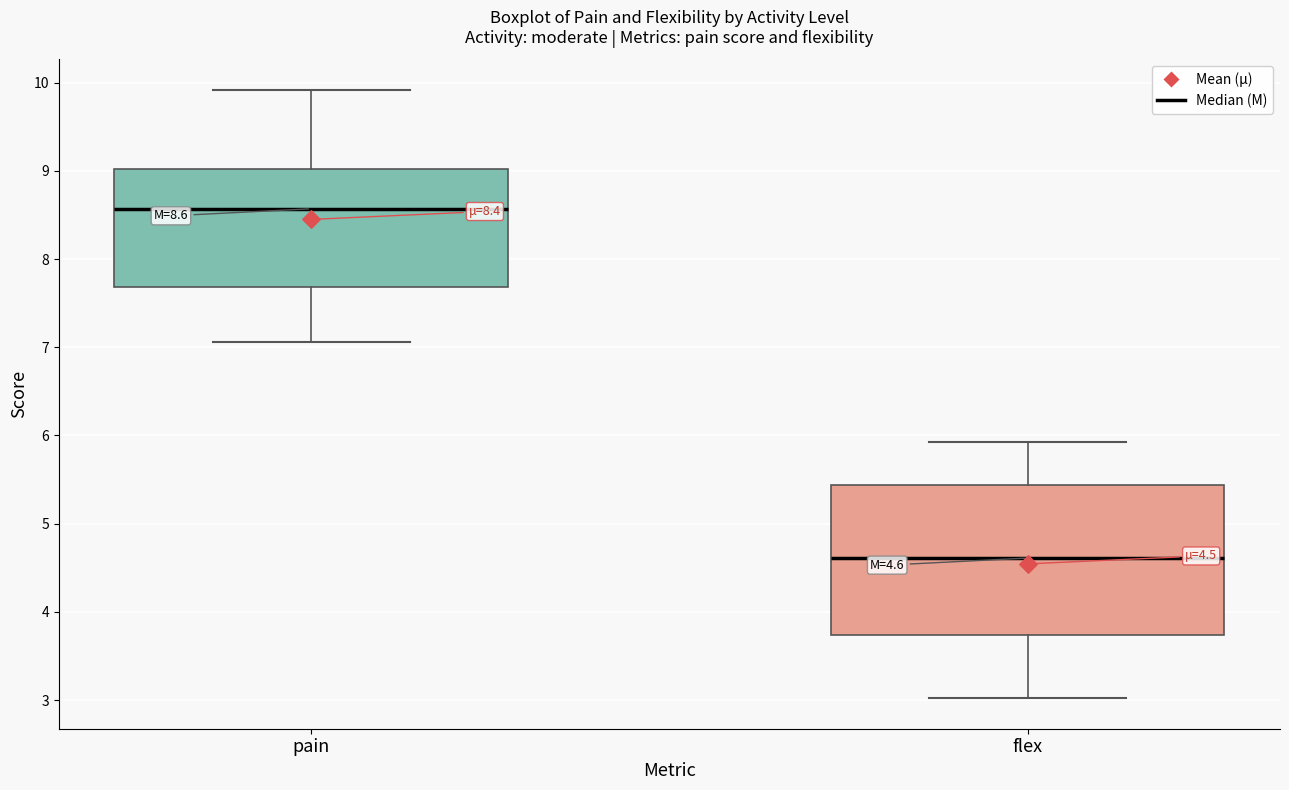

Which box's median line is the highest?

pain